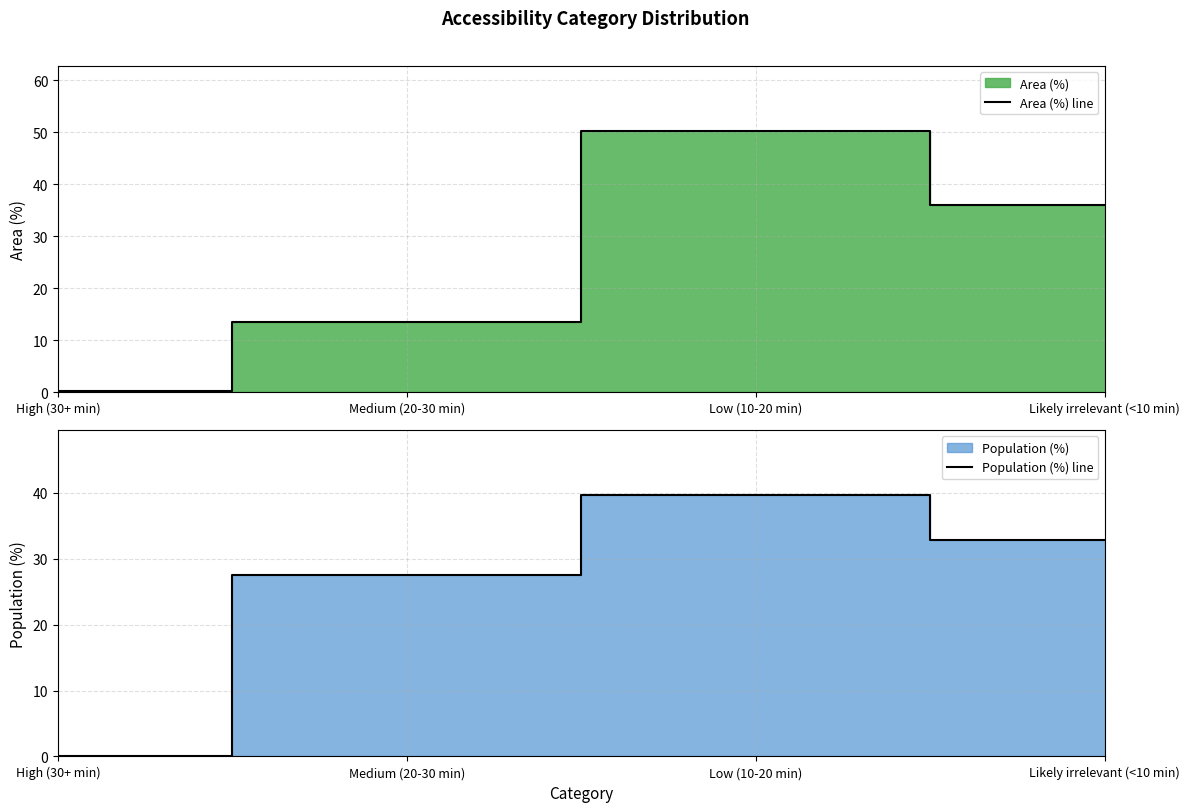

What position from the right is Medium (20-30 min)?

3